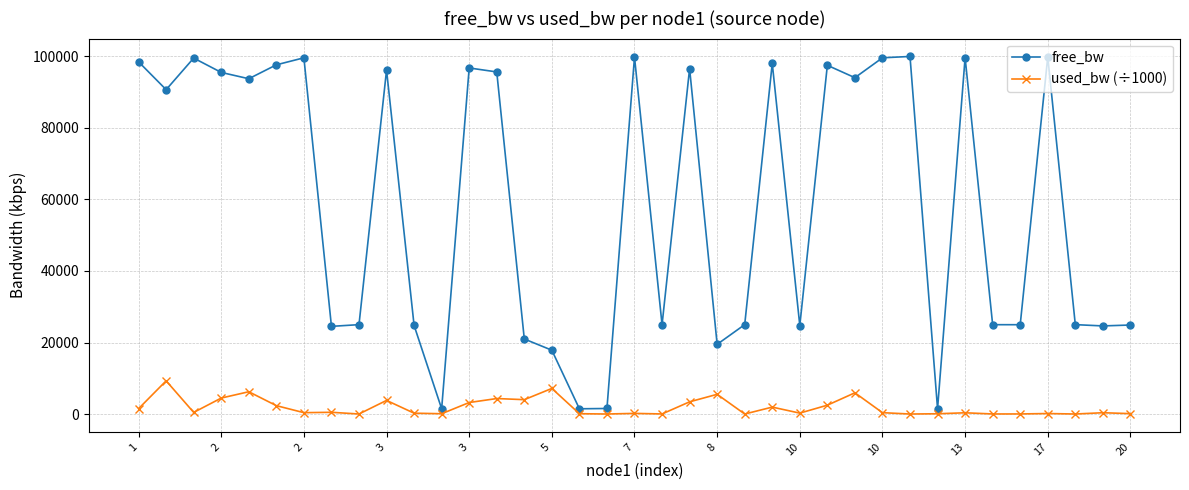

What is the highest value of the used_bw (÷1000) series?

9288.3